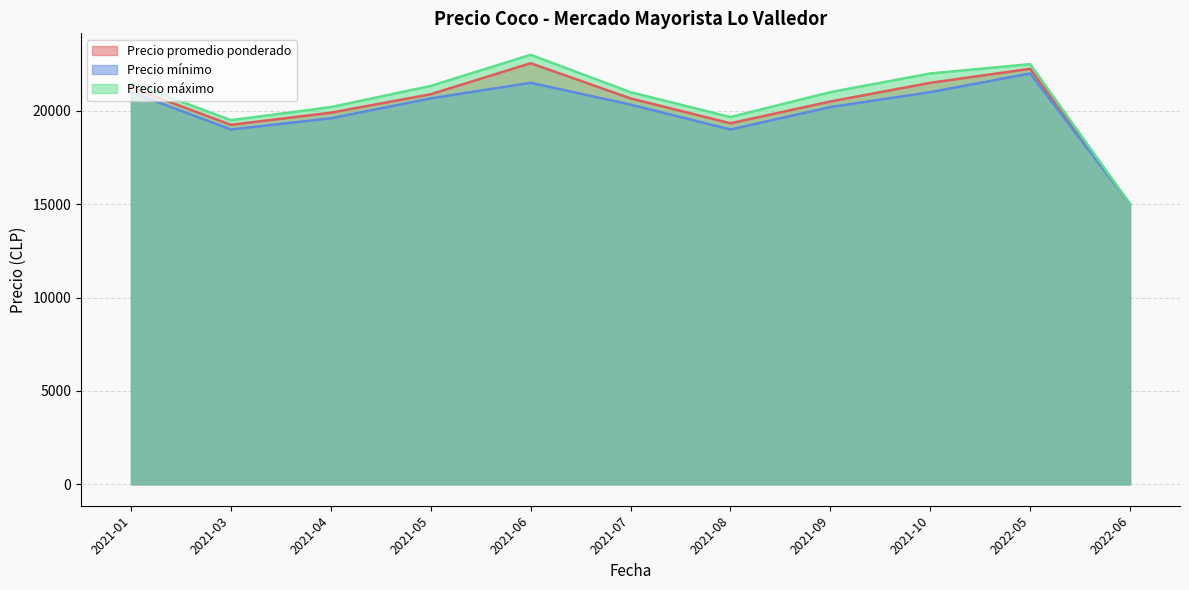

What is the sum of all Precio promedio ponderado values?

223089.0